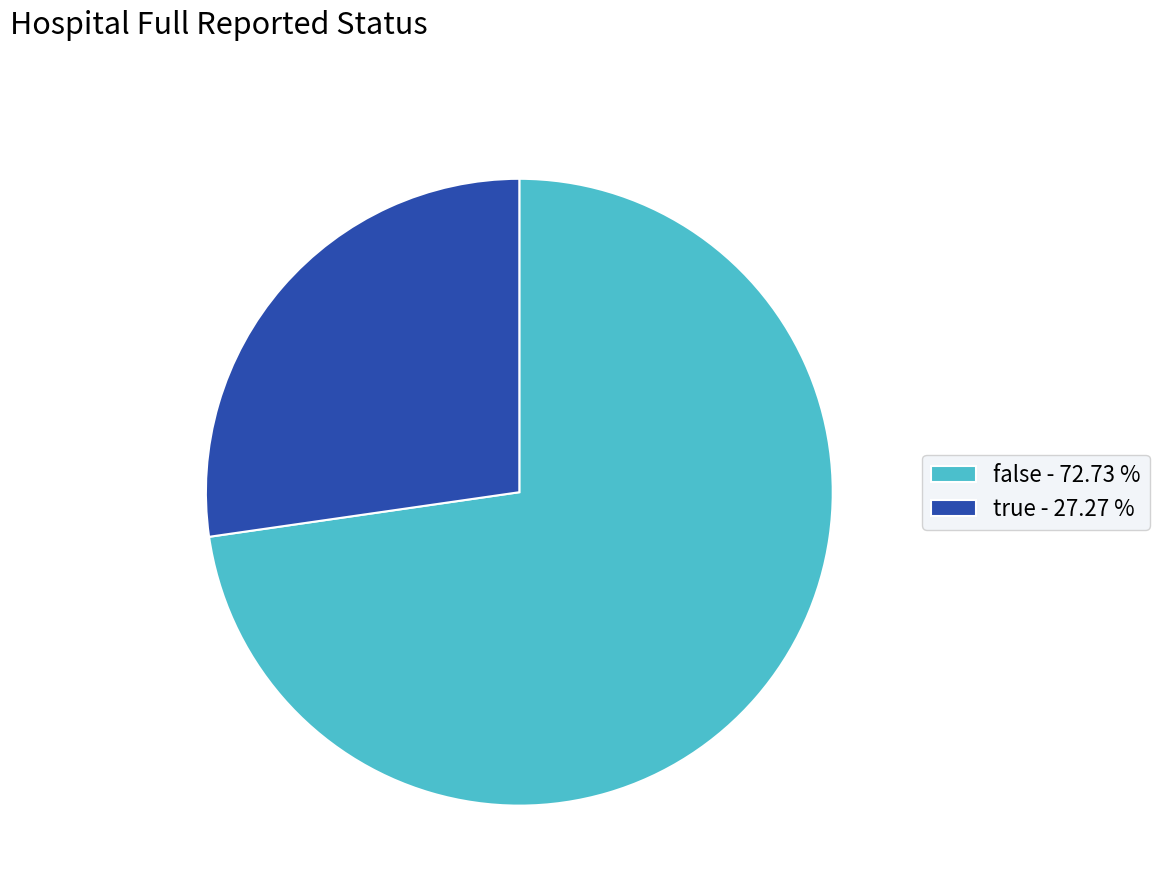

Count the number of slices in the pie.

2